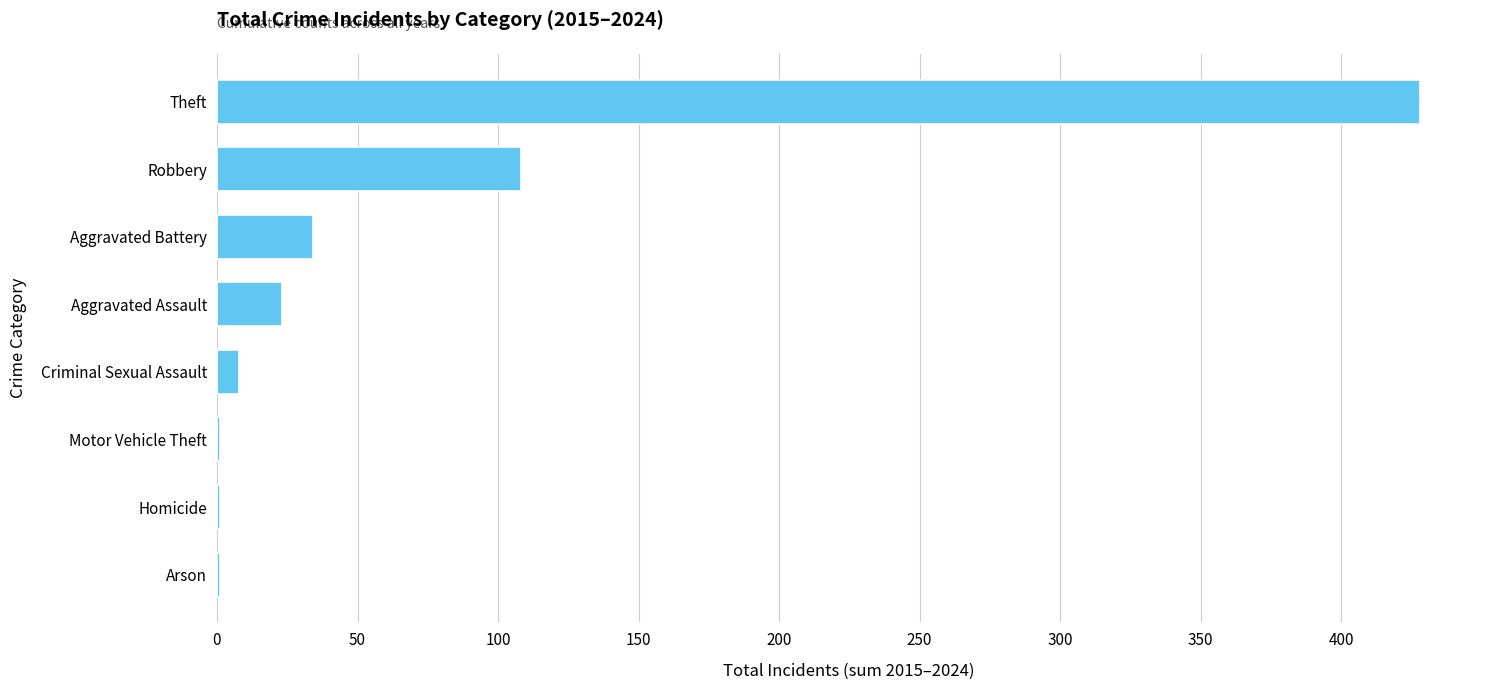

At which label is the value closest to 214?

Robbery